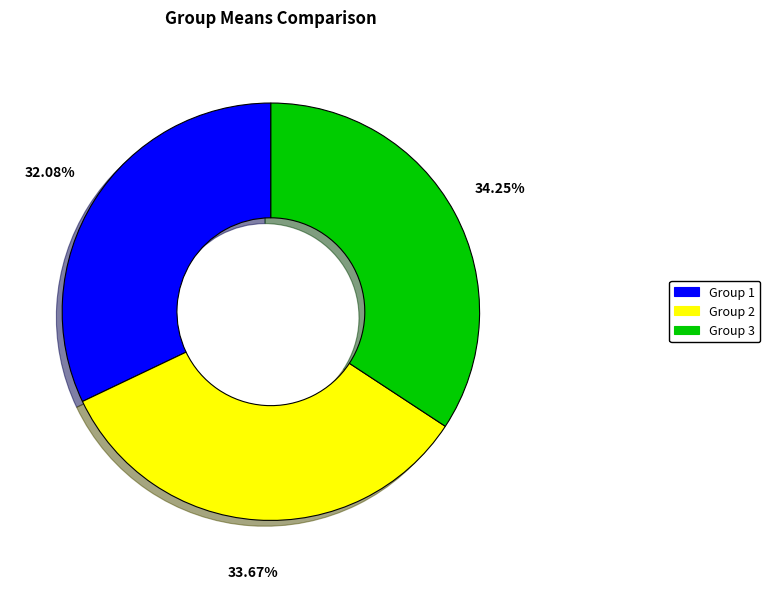

Is there a majority slice in this chart?

No